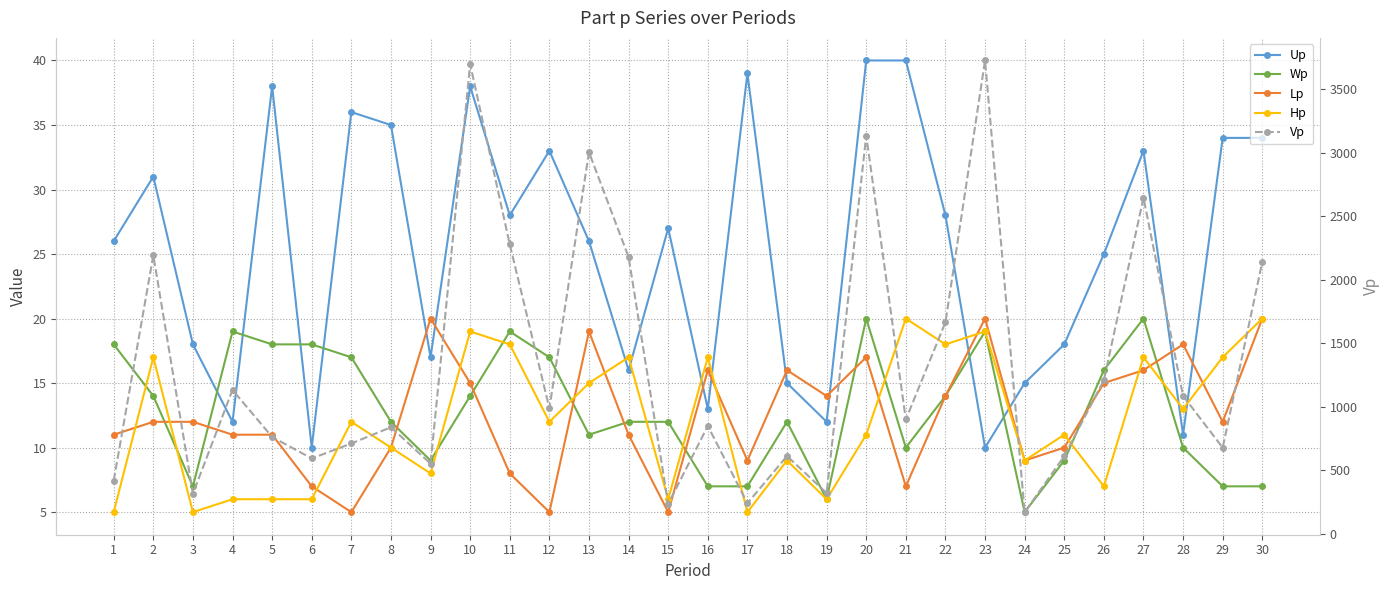

What is the average value of the Wp series?

13